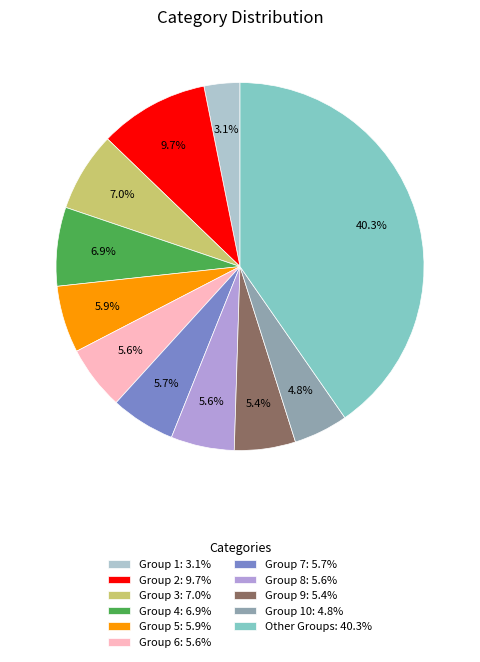

Which has a higher value, Group 4: 6.9% or Group 10: 4.8%?

Group 4: 6.9%